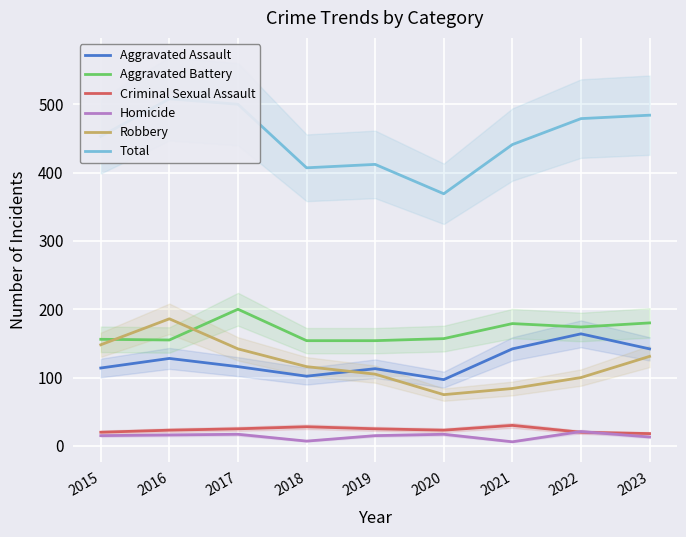

At which category is the sum across all series the highest?

2016